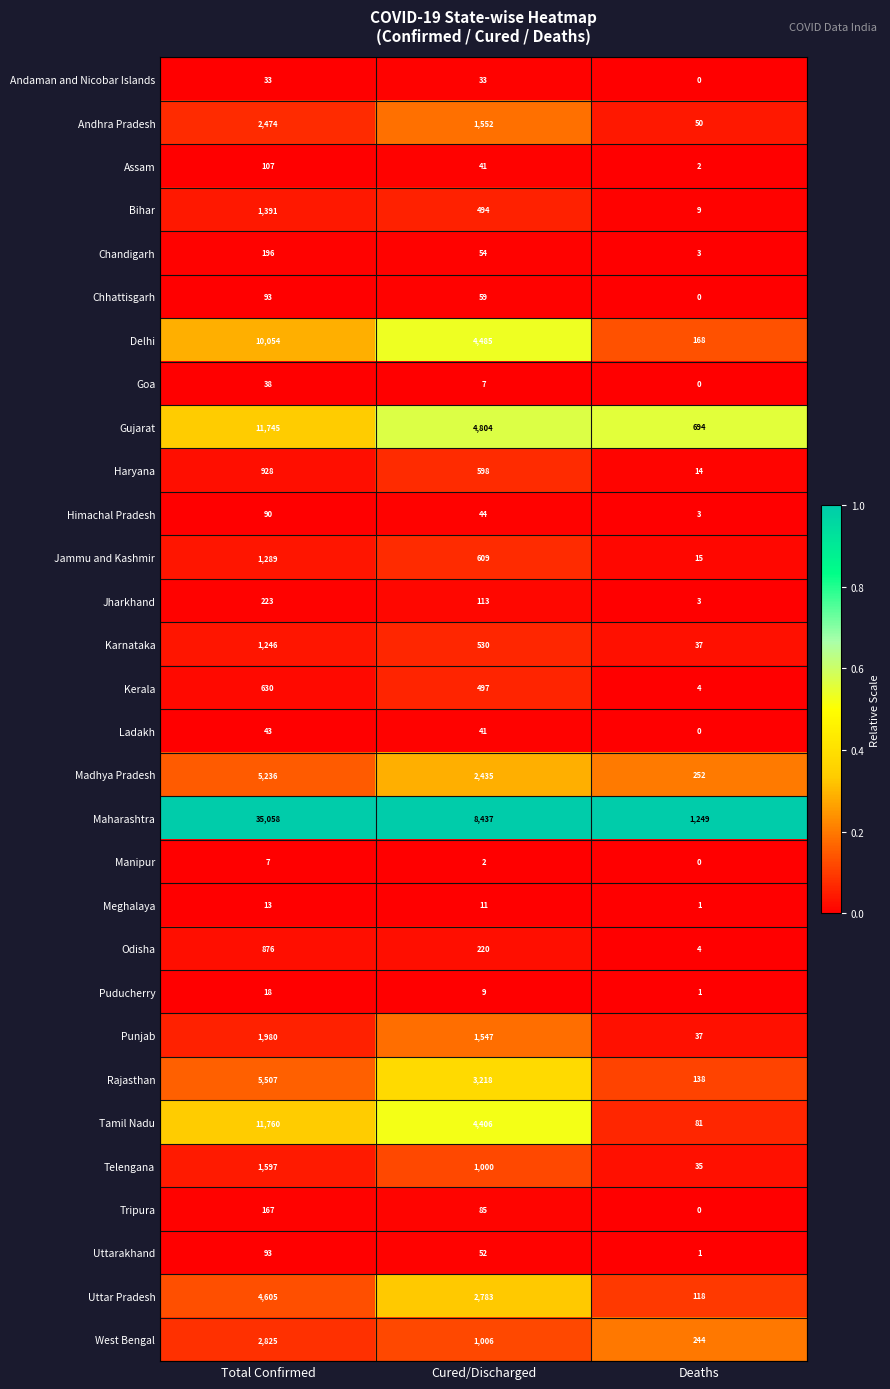

At which label does Andhra Pradesh first exceed 1552?

Total Confirmed